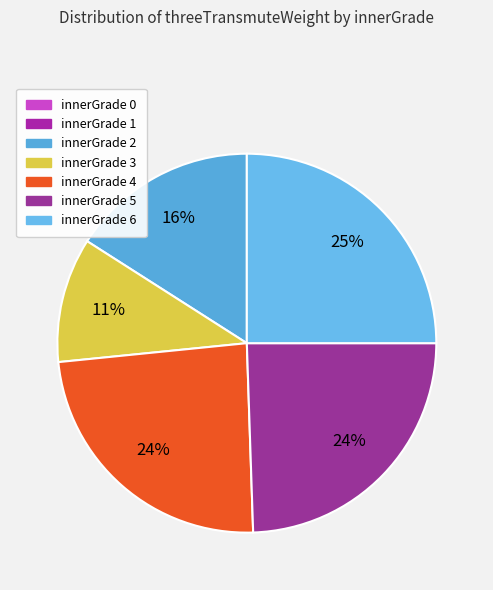

Rank the categories by value from lowest to highest.

0, 1, 3, 2, 4, 5, 6